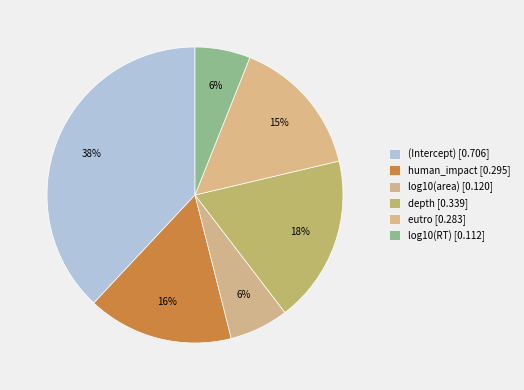

How much of the chart is everything except log10(area)?

93.5%